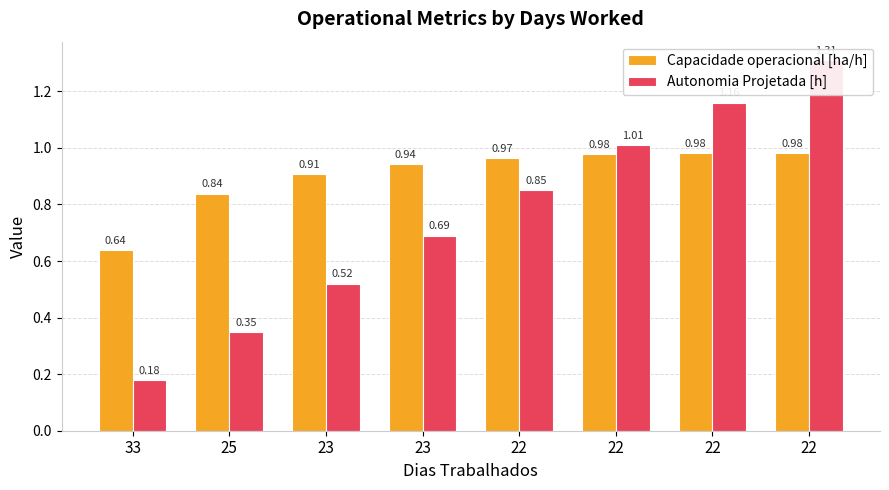

List the labels in order of Capacidade operacional [ha/h] value, largest first.

22, 22, 22, 22, 23, 23, 25, 33